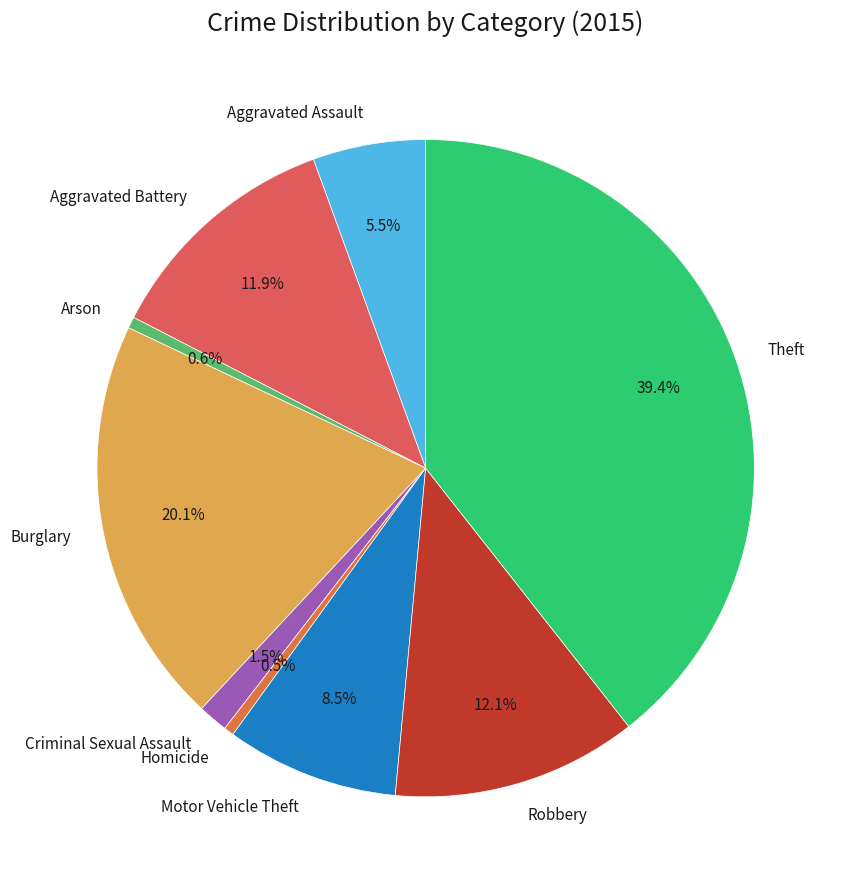

How many slices are in this pie chart?

9